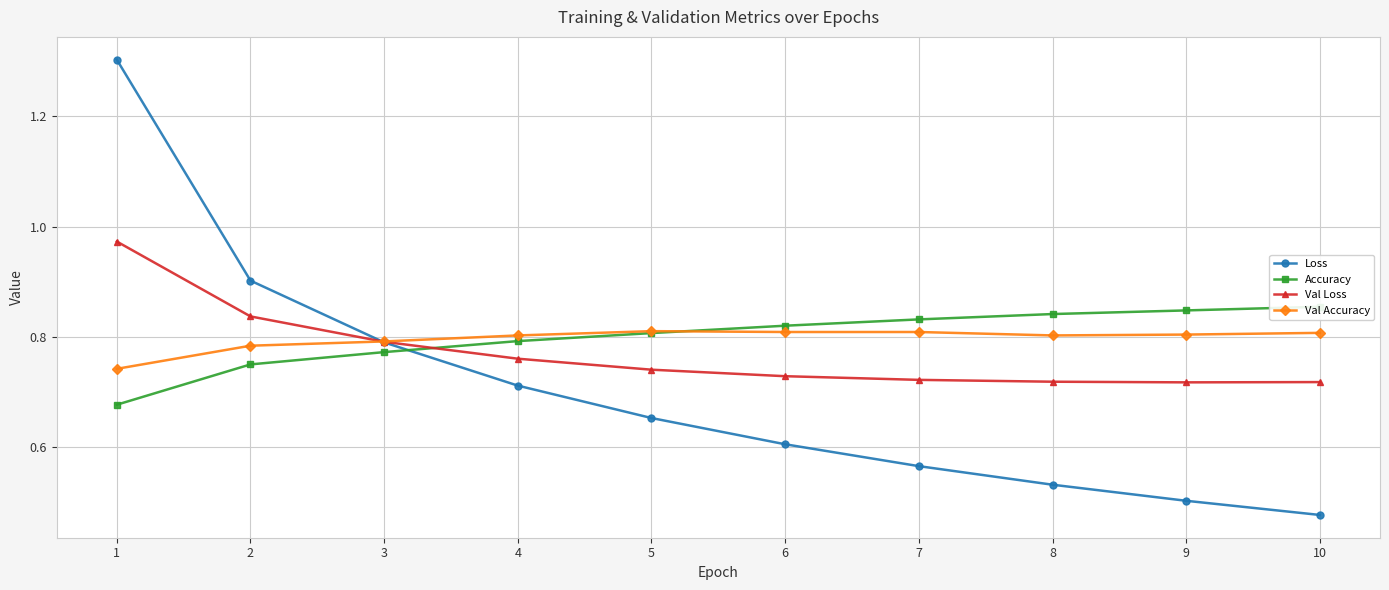

Where is Val Accuracy nearest to the value 0?

1